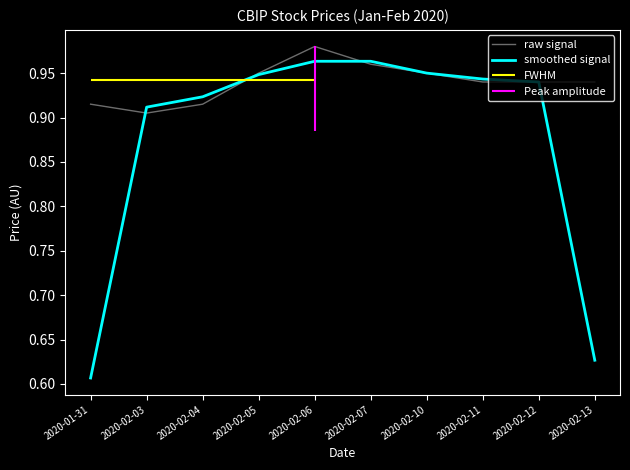

Reading right to left, what are all the values shown in this chart?

raw signal: 2020-02-13=0.9	2020-02-12=0.9	2020-02-11=0.9	2020-02-10=0.9	2020-02-07=1.0	2020-02-06=1.0	2020-02-05=0.9	2020-02-04=0.9	2020-02-03=0.9	2020-01-31=0.9
smoothed signal: 2020-02-13=0.6	2020-02-12=0.9	2020-02-11=0.9	2020-02-10=0.9	2020-02-07=1.0	2020-02-06=1.0	2020-02-05=0.9	2020-02-04=0.9	2020-02-03=0.9	2020-01-31=0.6